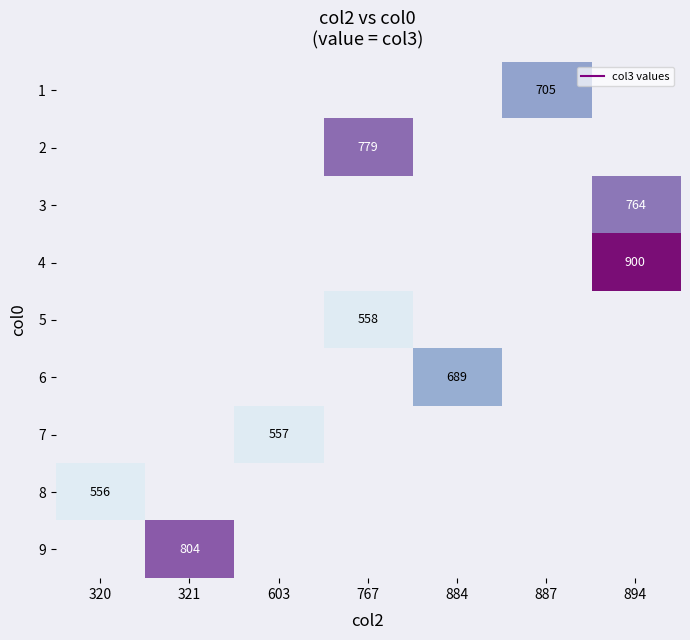

Count the number of categories in the chart.

7